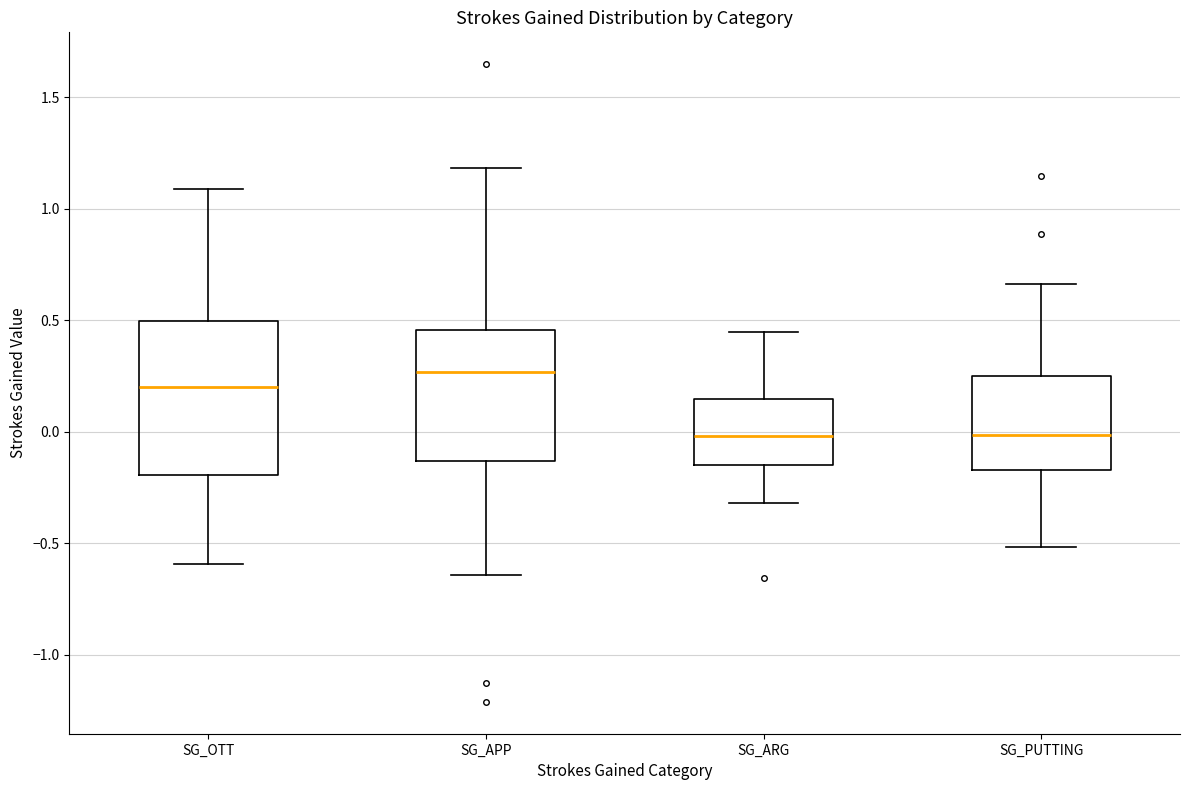

Comparing the boxes themselves (not the whiskers), which one is the tallest?

SG_OTT